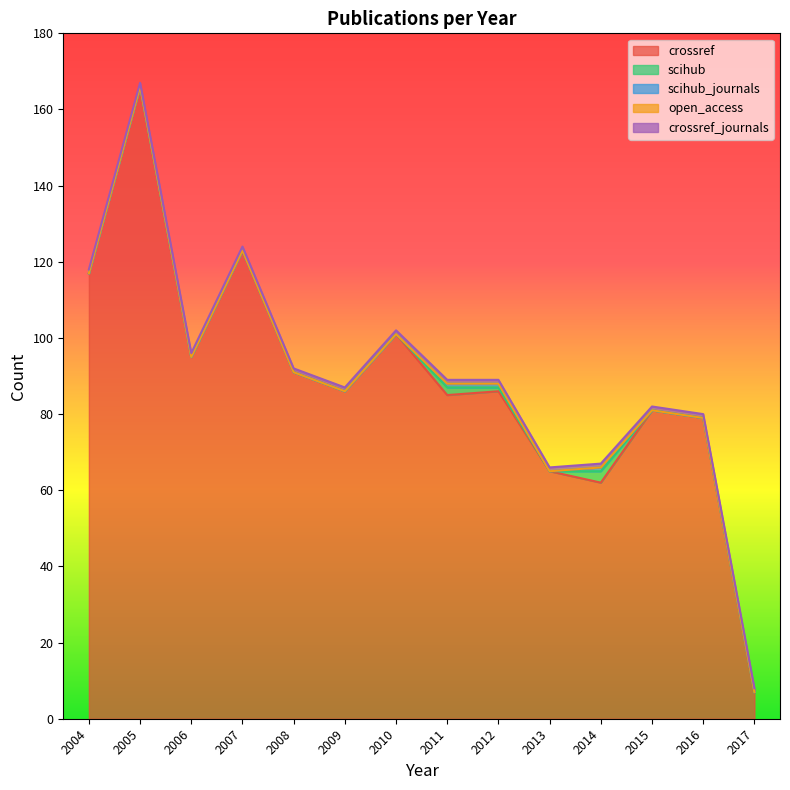

True or false: open_access has a value of 0 at 2016.

True